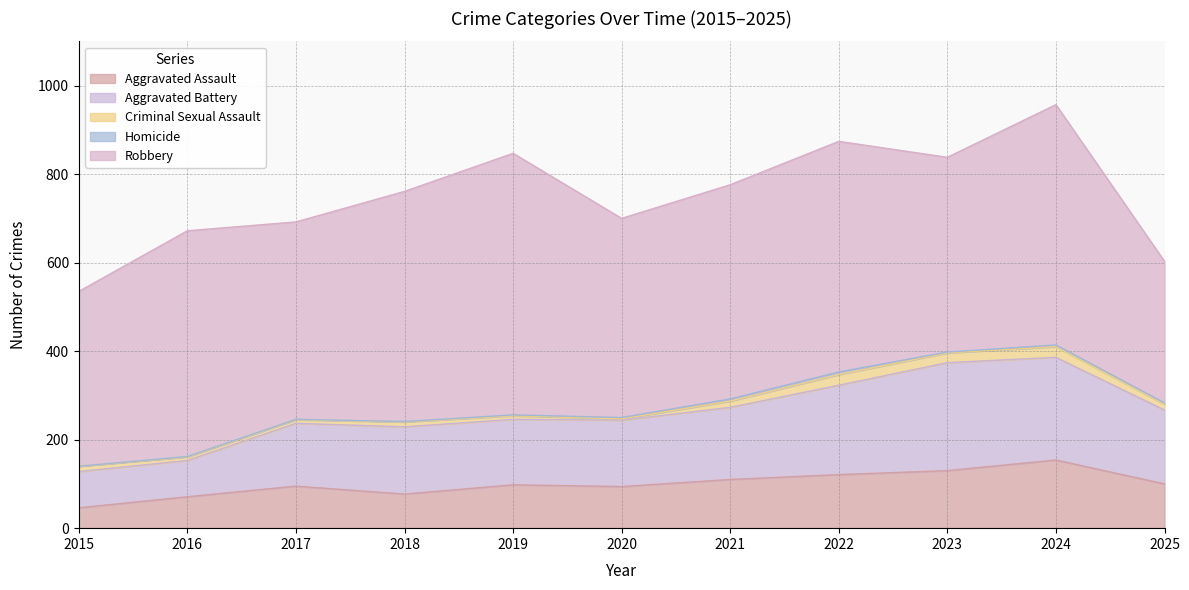

At which category does Robbery reach its first local valley?

2017